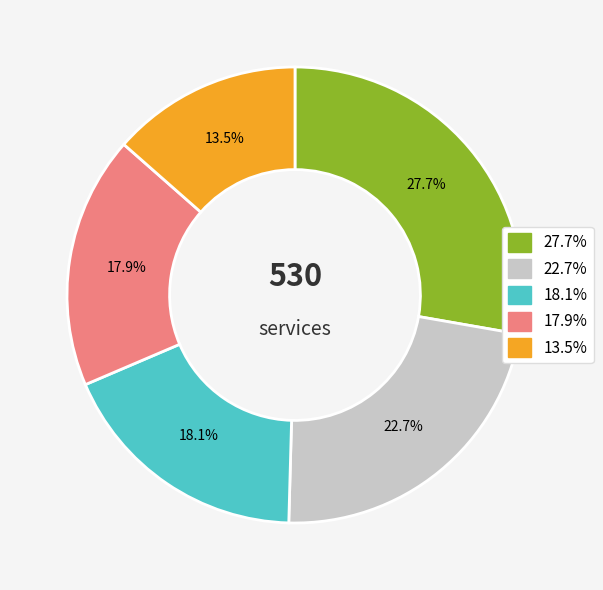

Count the number of slices in the pie.

5